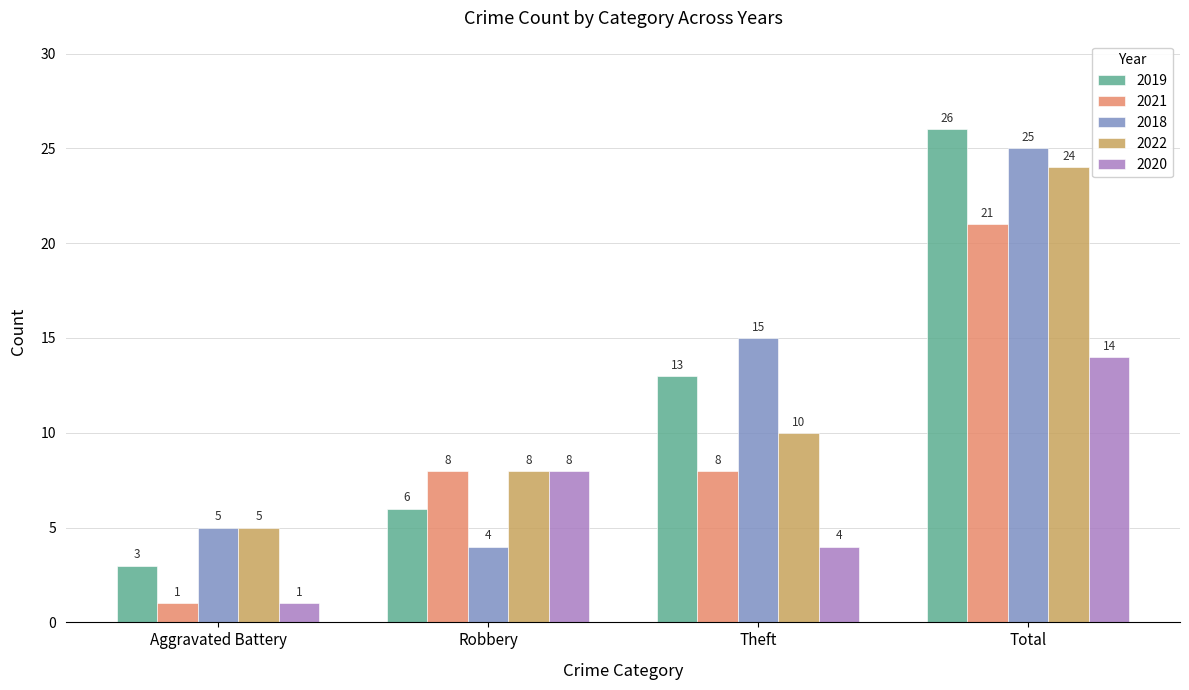

What is the greatest value displayed?

26